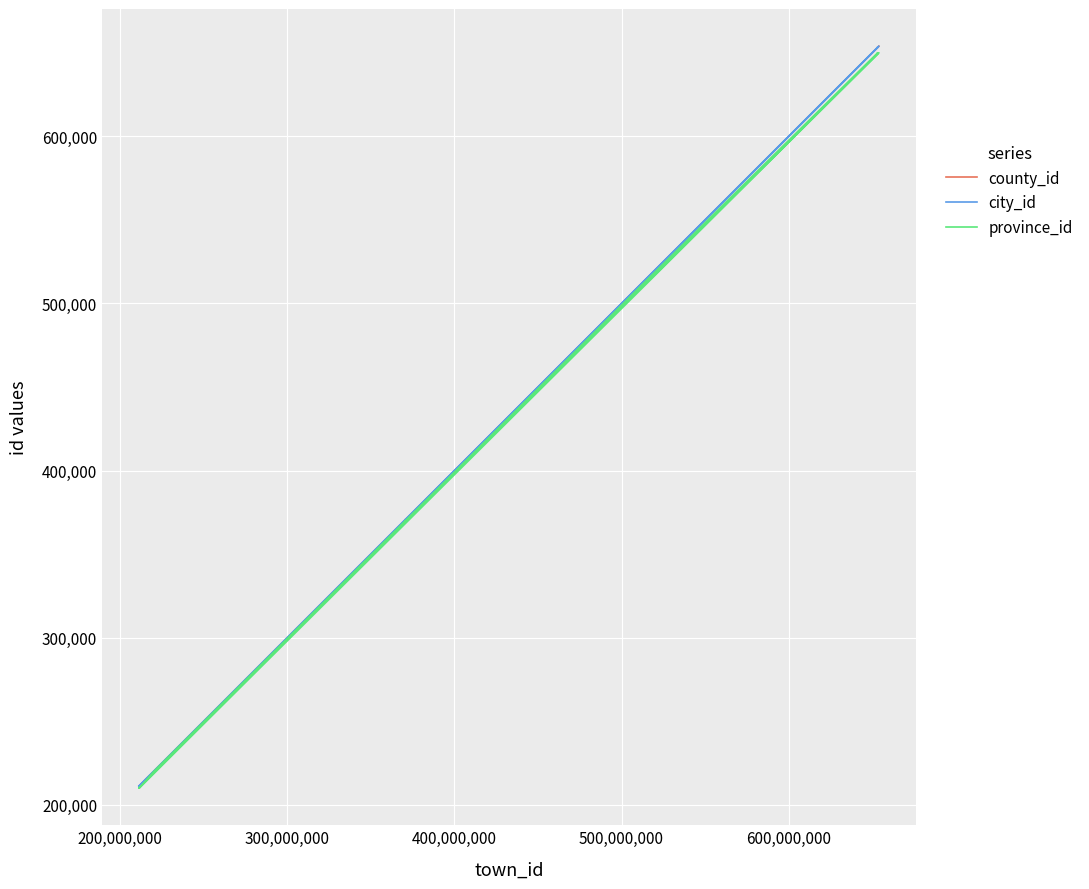

The province_id series shows 1017328 at 10. True or false?

False